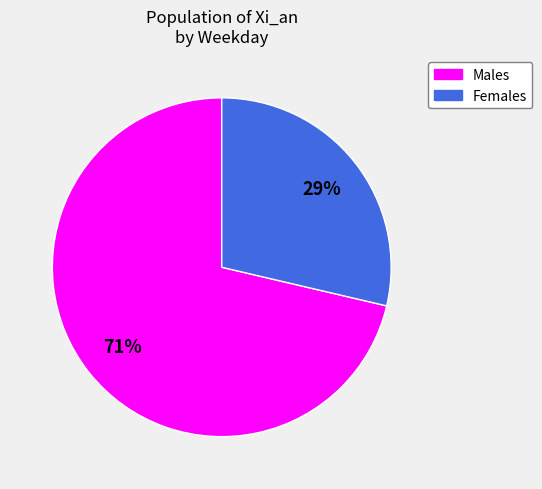

Does any single category account for the majority?

Yes